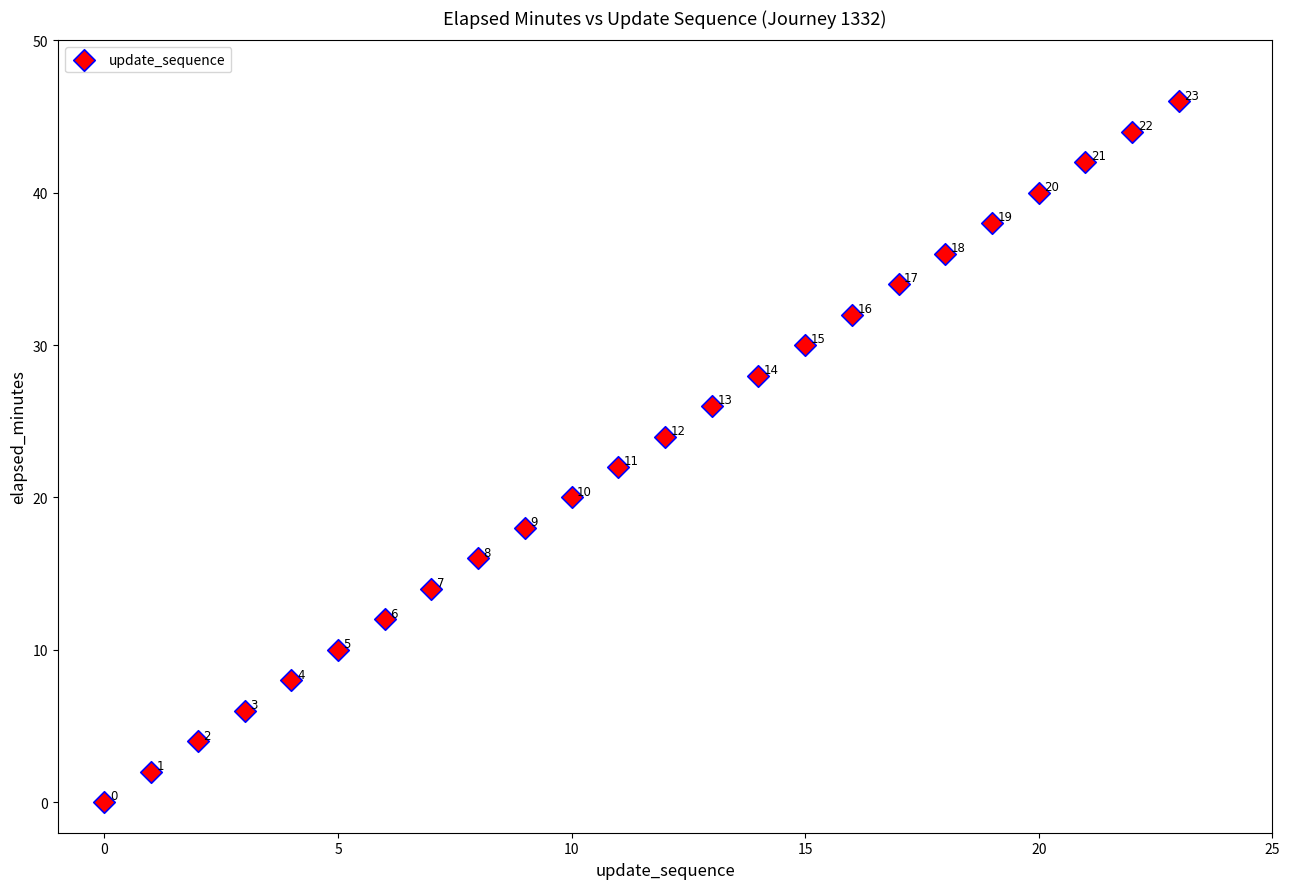

What is the range of Y values (max minus min)?

46